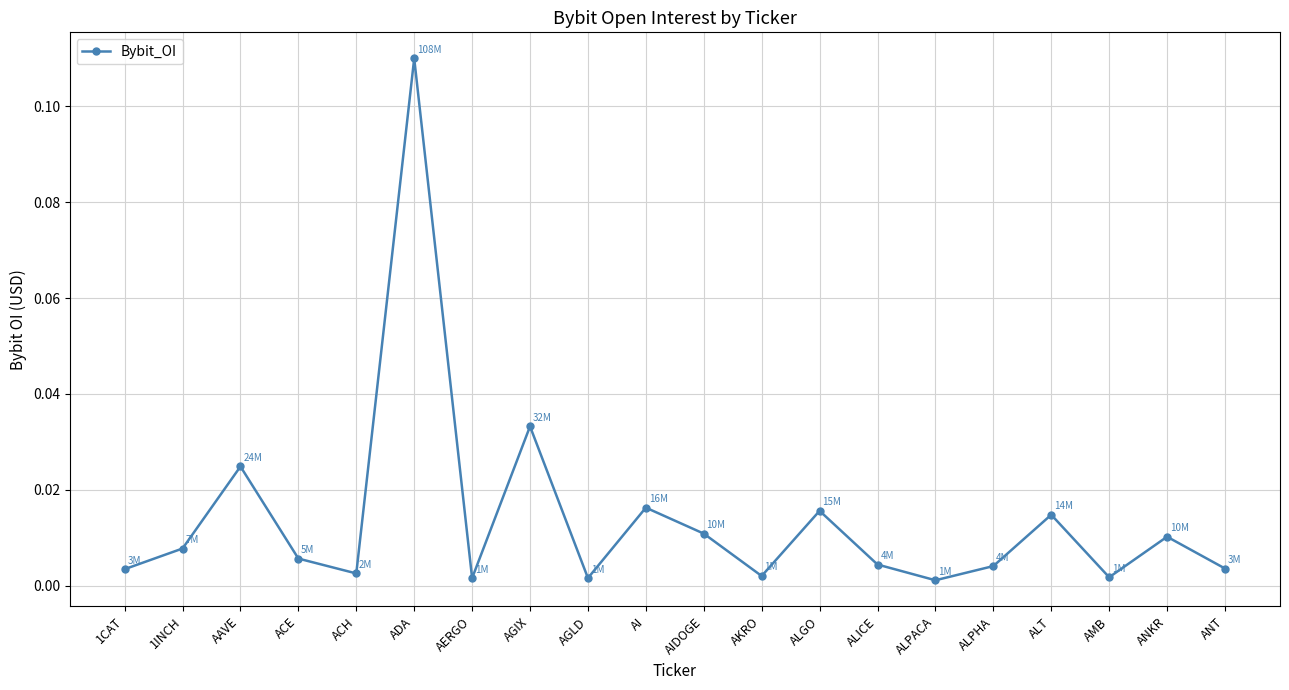

Count the number of categories in the chart.

20